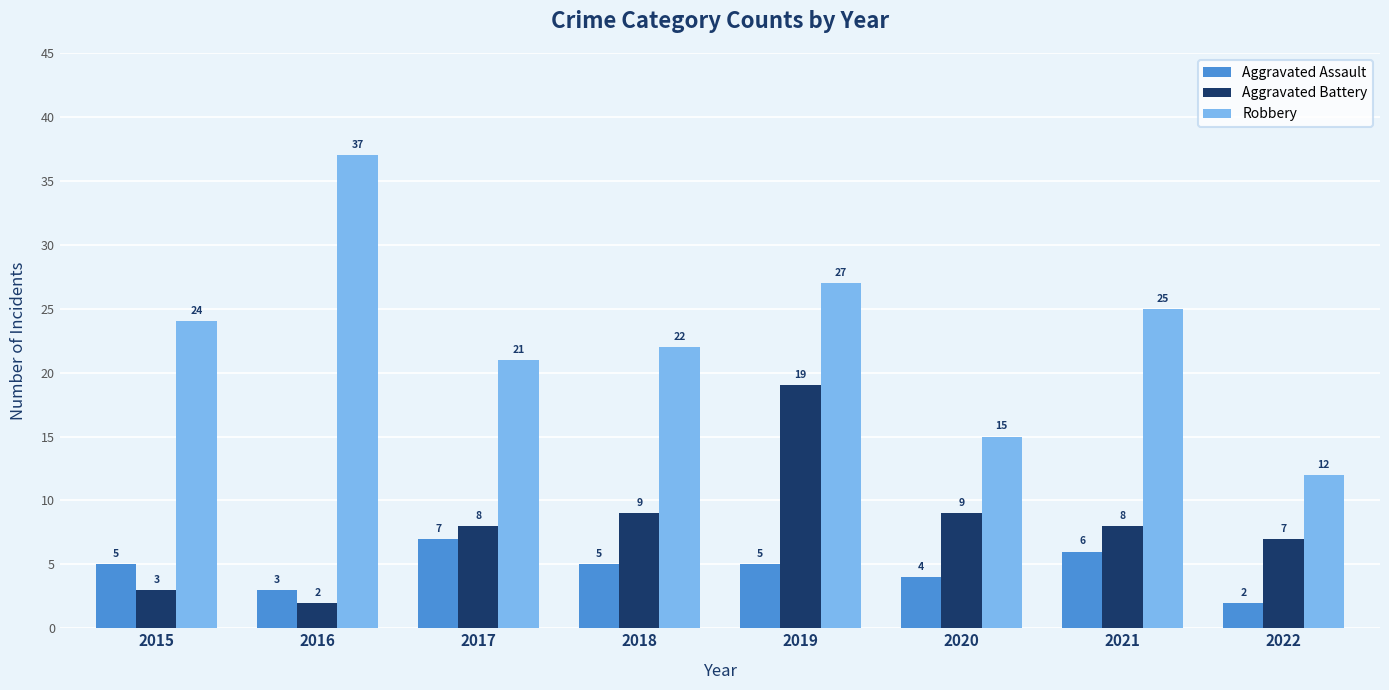

At 2015, list the series in order from smallest to largest.

Aggravated Battery, Aggravated Assault, Robbery